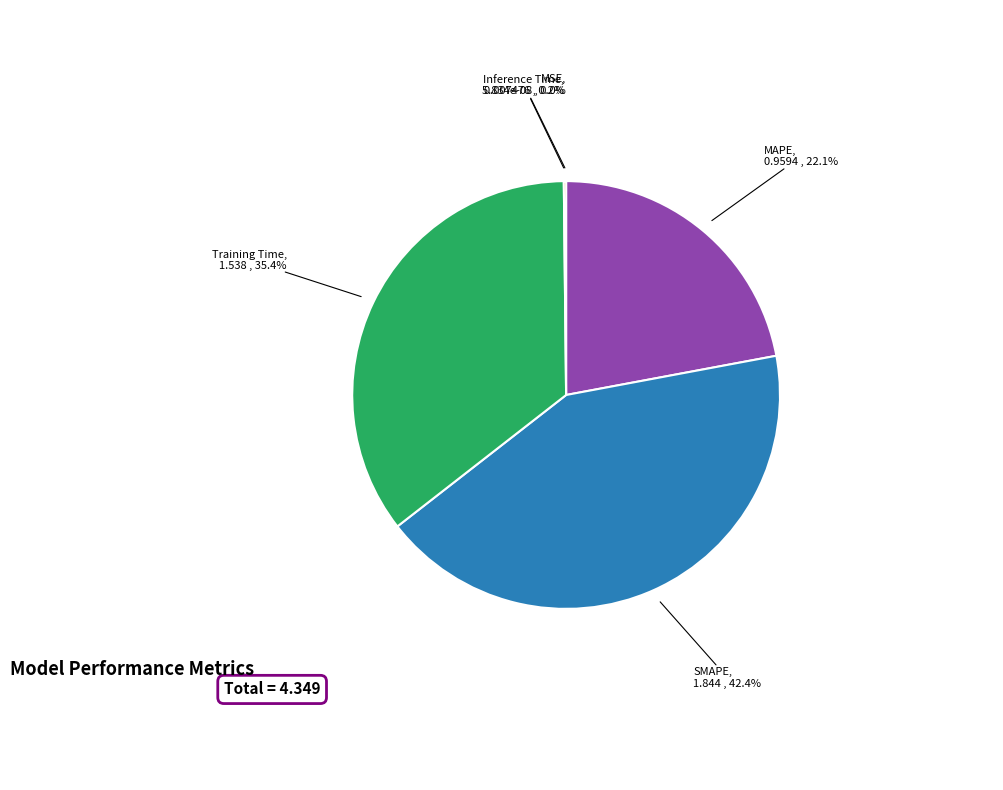

Which slice is the smallest?

MSE